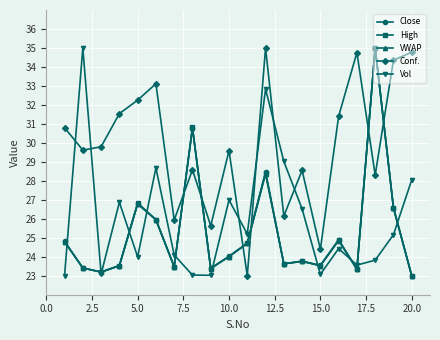

What is the minimum value shown in the chart?

23.0